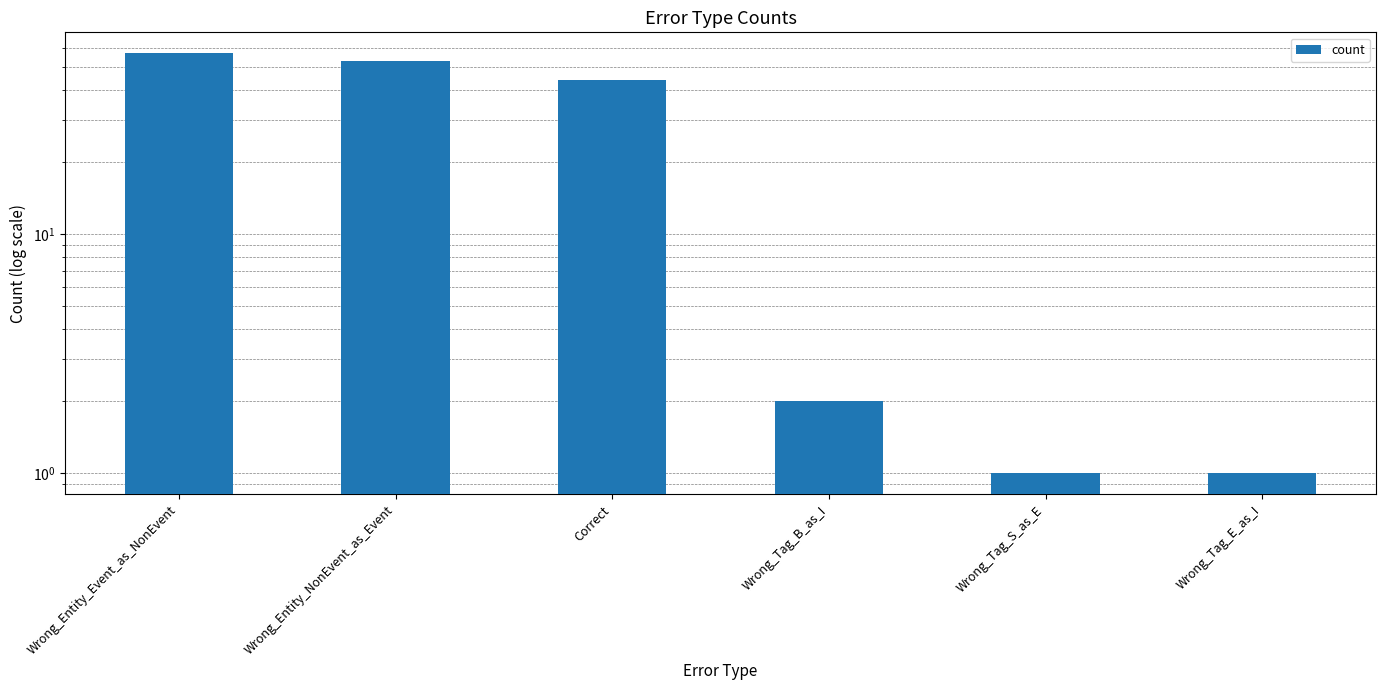

What position from the left is Wrong_Tag_S_as_E?

5